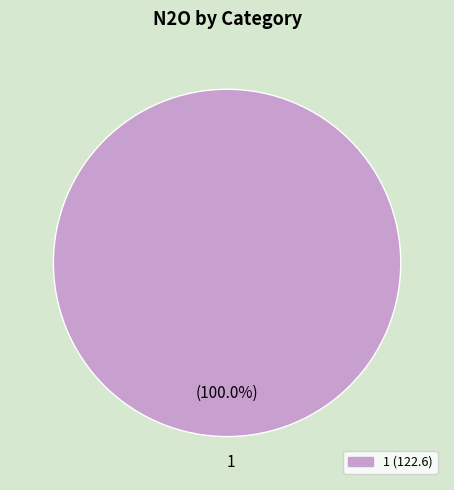

Rank the categories by value from lowest to highest.

1